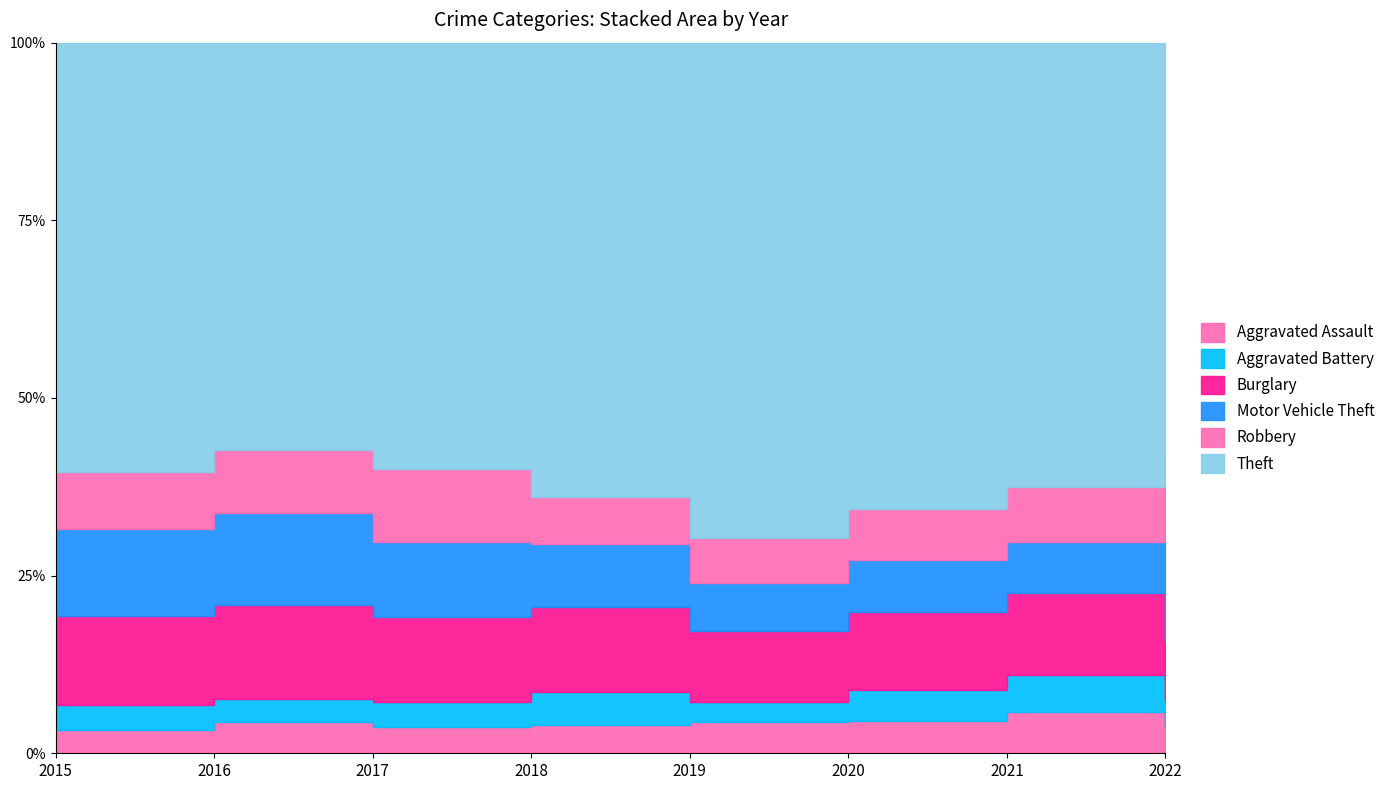

Does the chart display data point markers on the line(s)?

No